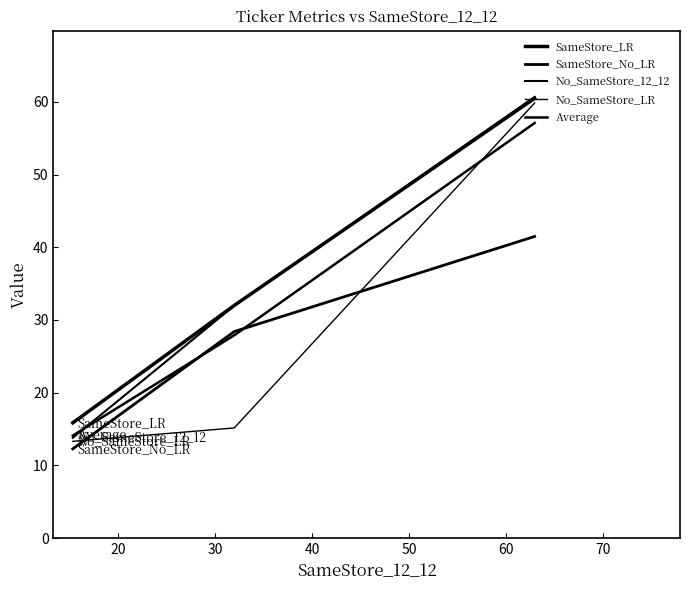

List the labels in order of SameStore_No_LR value, smallest first.

30, 20, 10